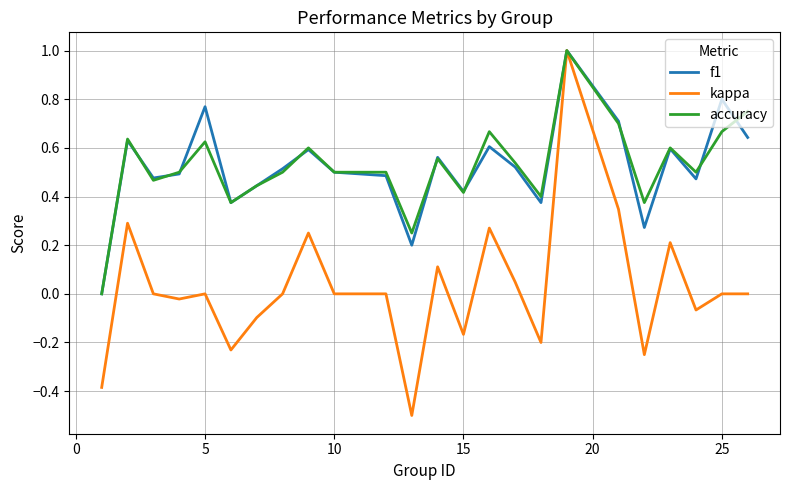

What is the maximum value for kappa?

1.0